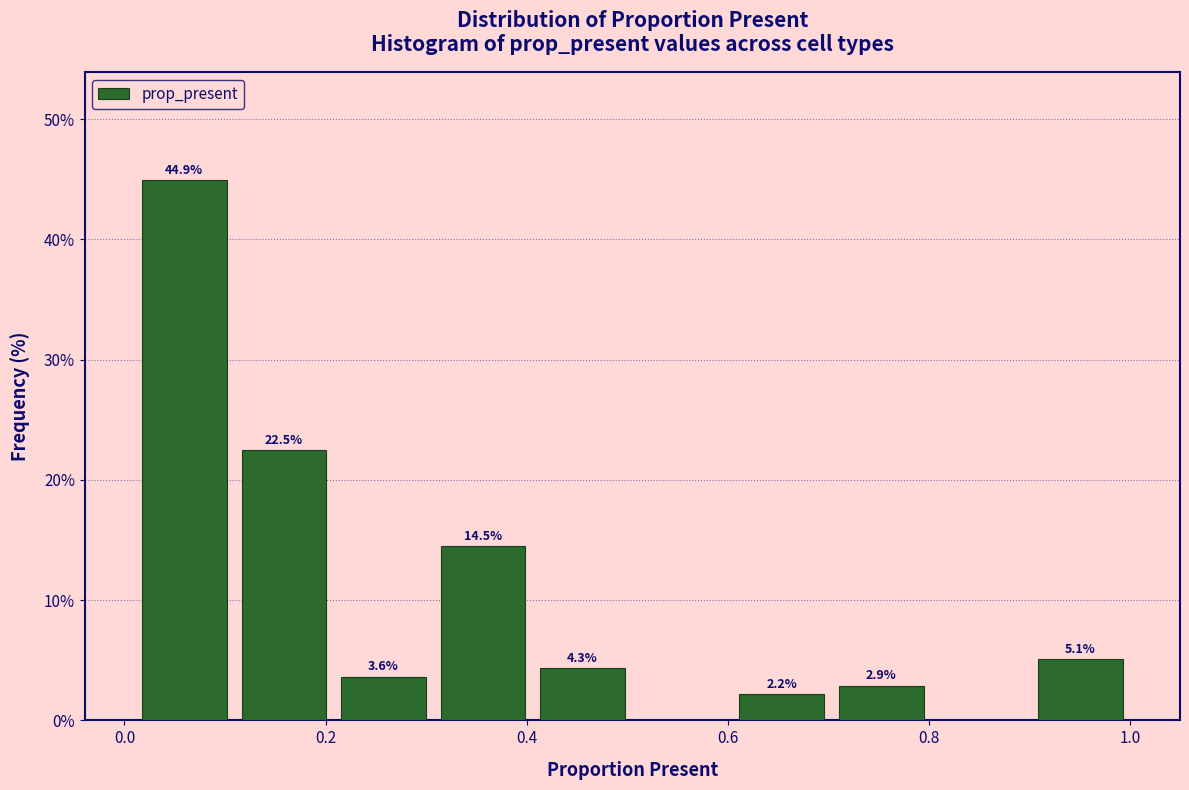

Over which range of the x-axis is the bar tallest?

0.02 to 0.10